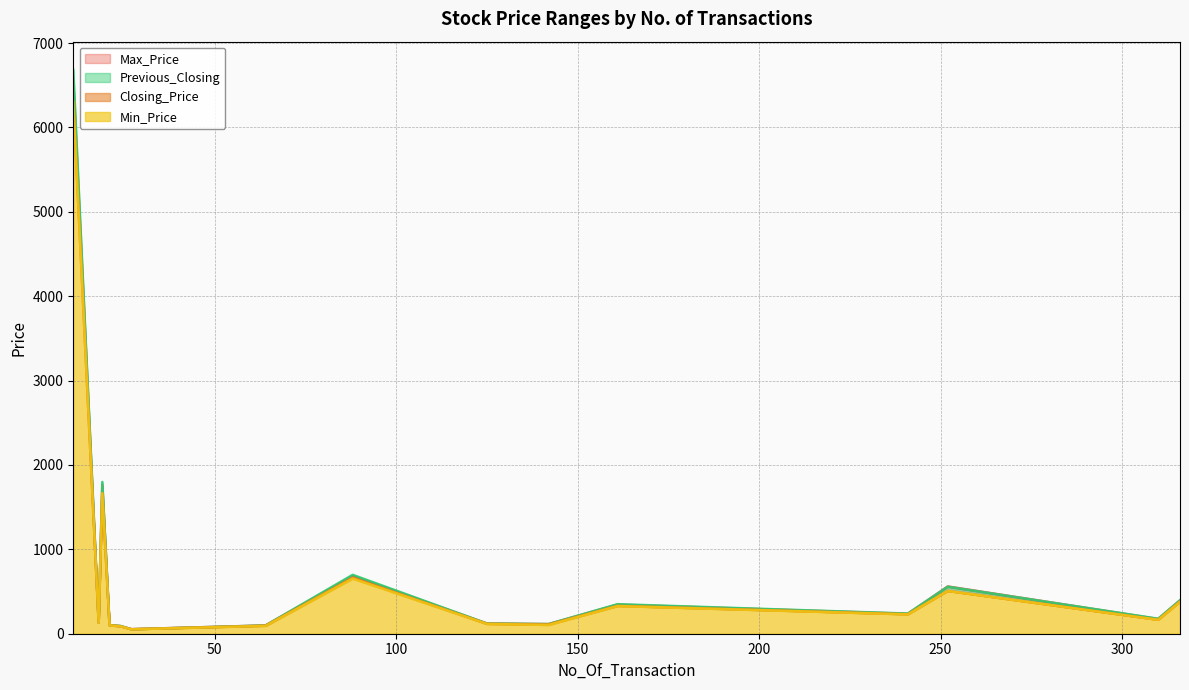

At how many categories does at least one series exceed 5394?

1